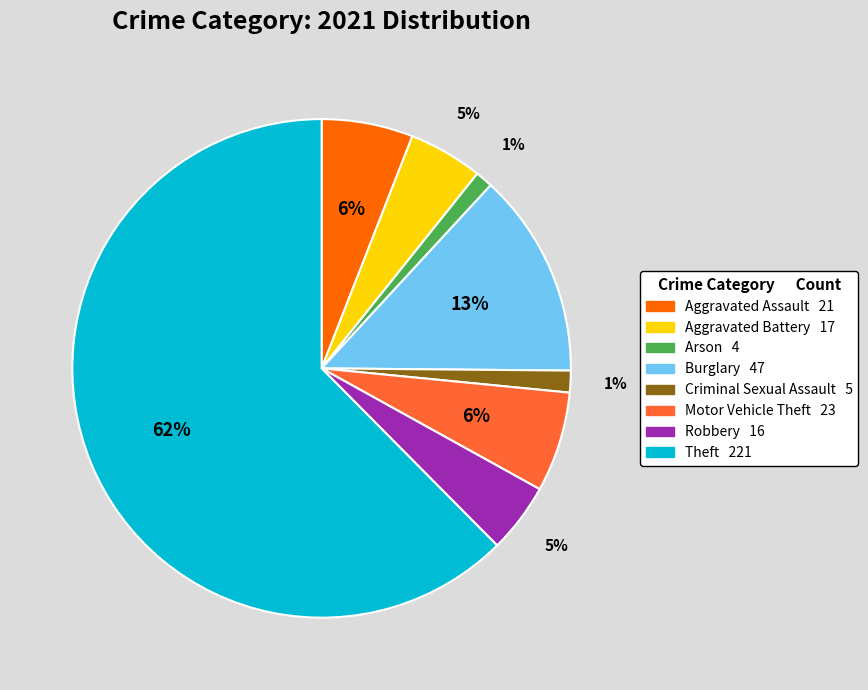

Do Criminal Sexual Assault and Theft together represent more than half of the pie?

Yes